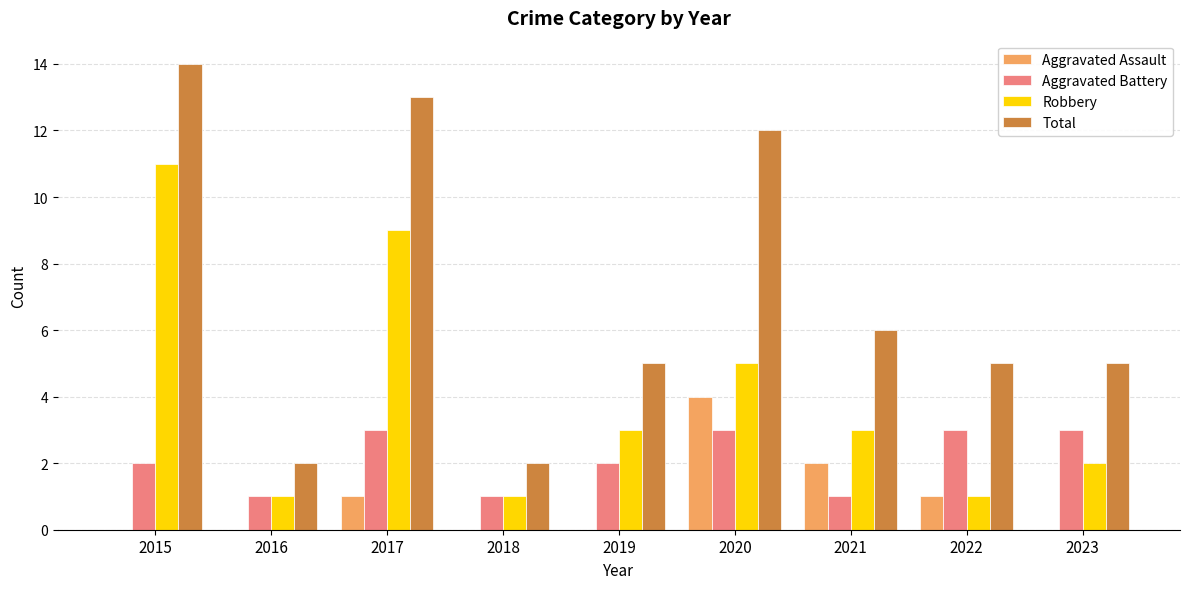

True or false: Robbery has a value of 1 at 2019.

False